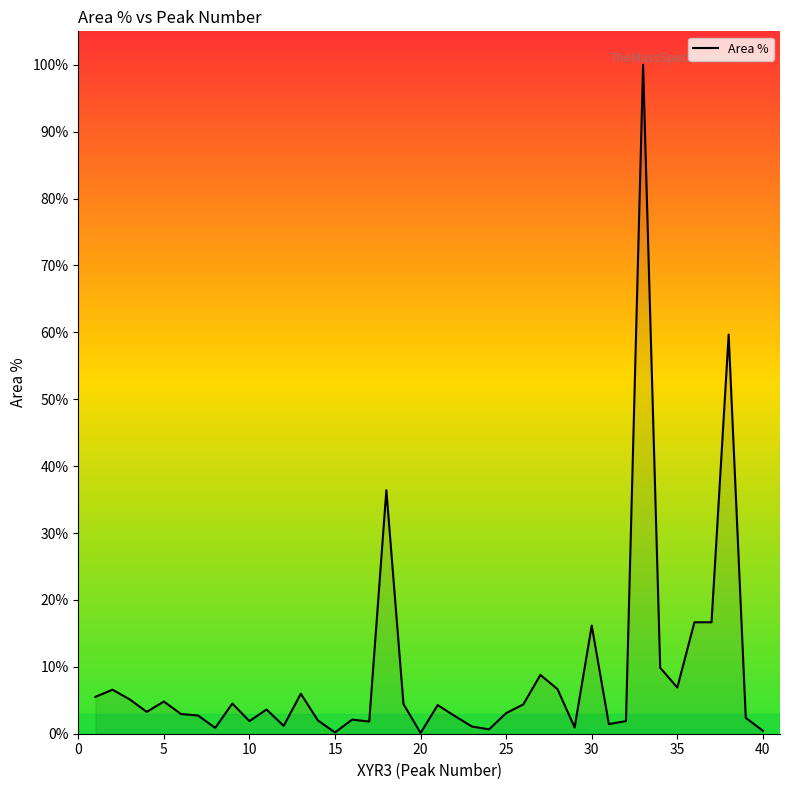

Does the chart have visible grid lines?

No